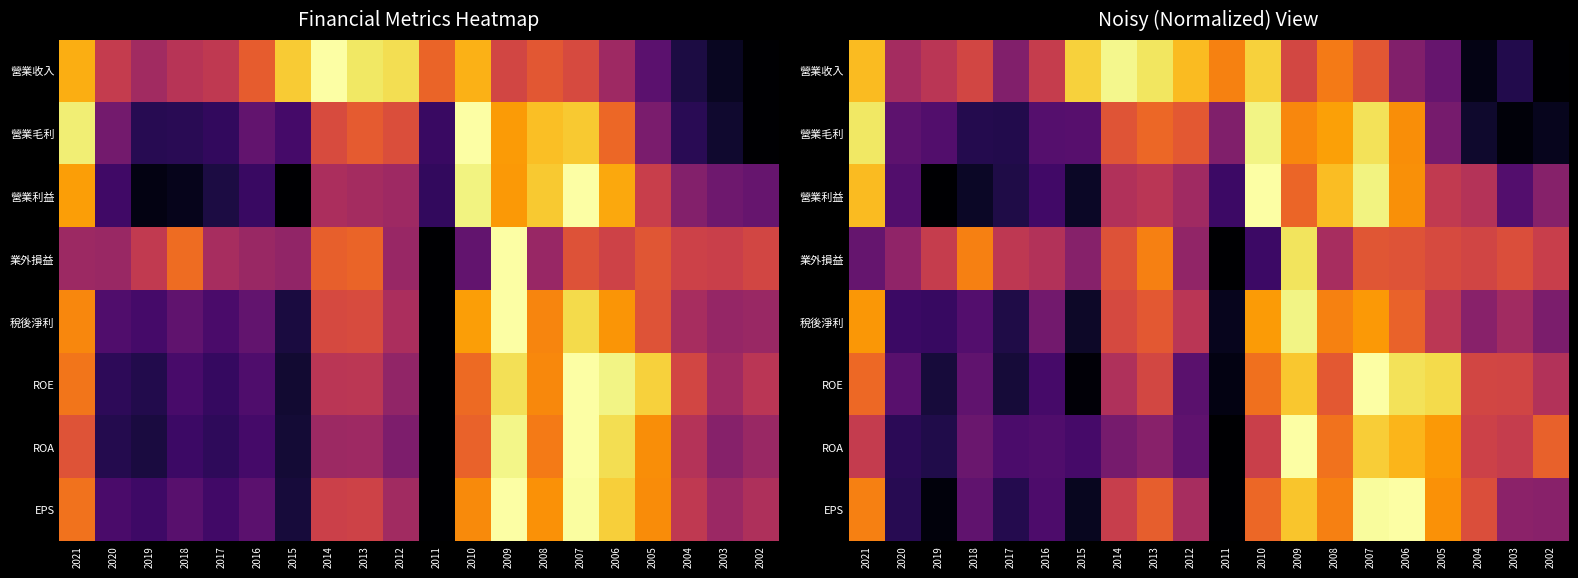

The value of 營業收入 at 2020 is 0.4. True or false?

True